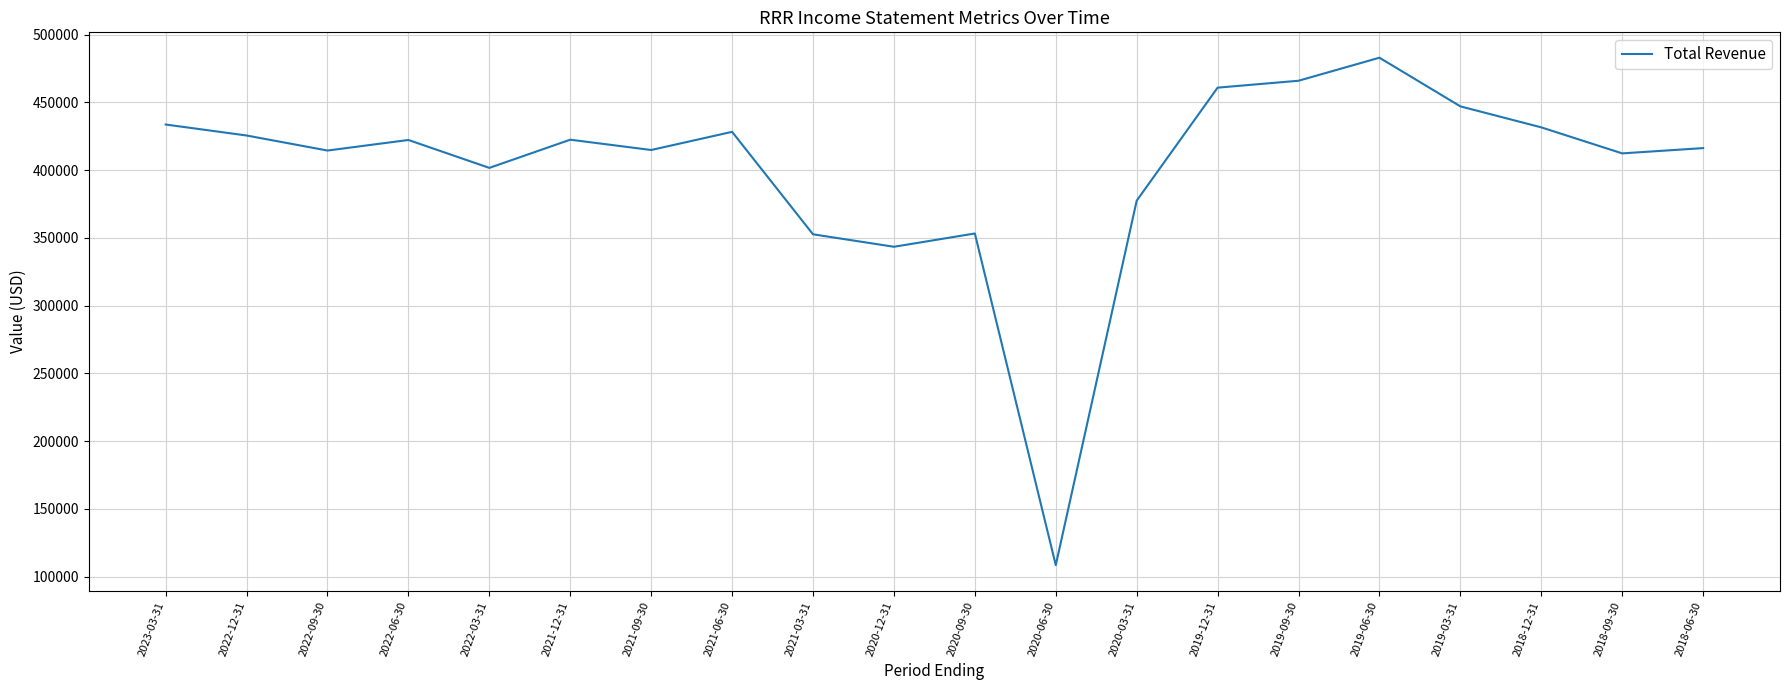

What is the difference between the maximum and minimum values?

374400